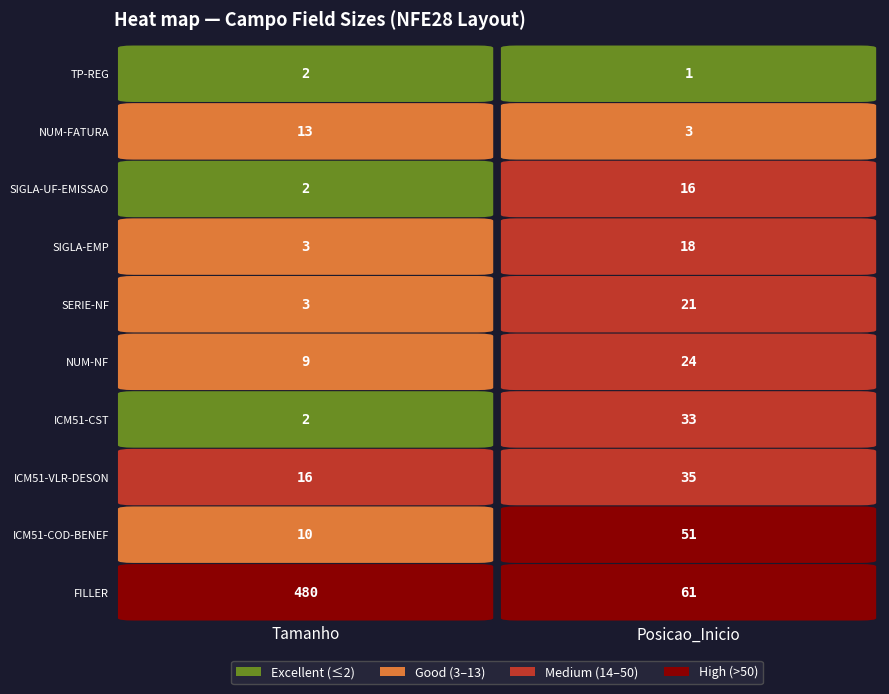

What is the difference between the posicao_inicio values at 3 and 7?

17